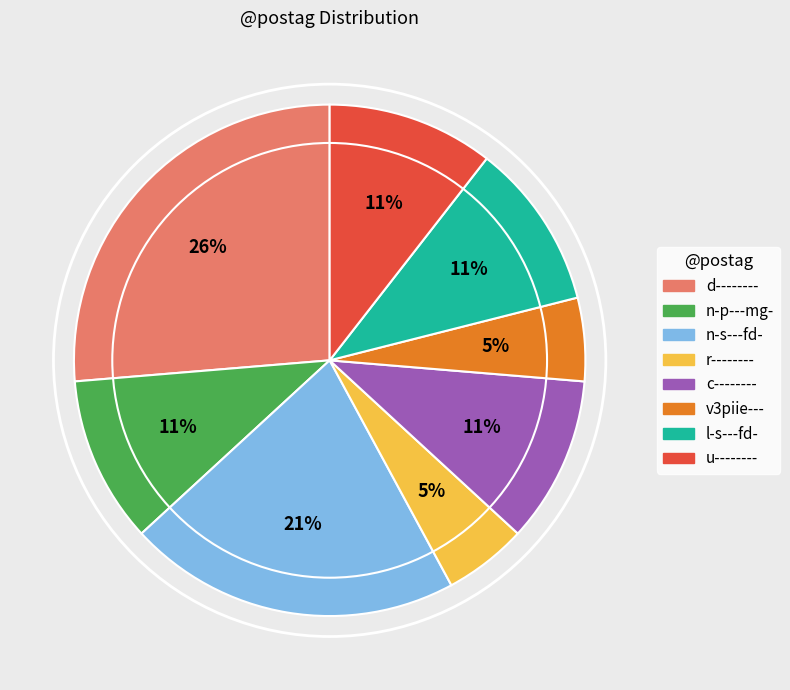

What is the largest slice in the pie chart?

d--------